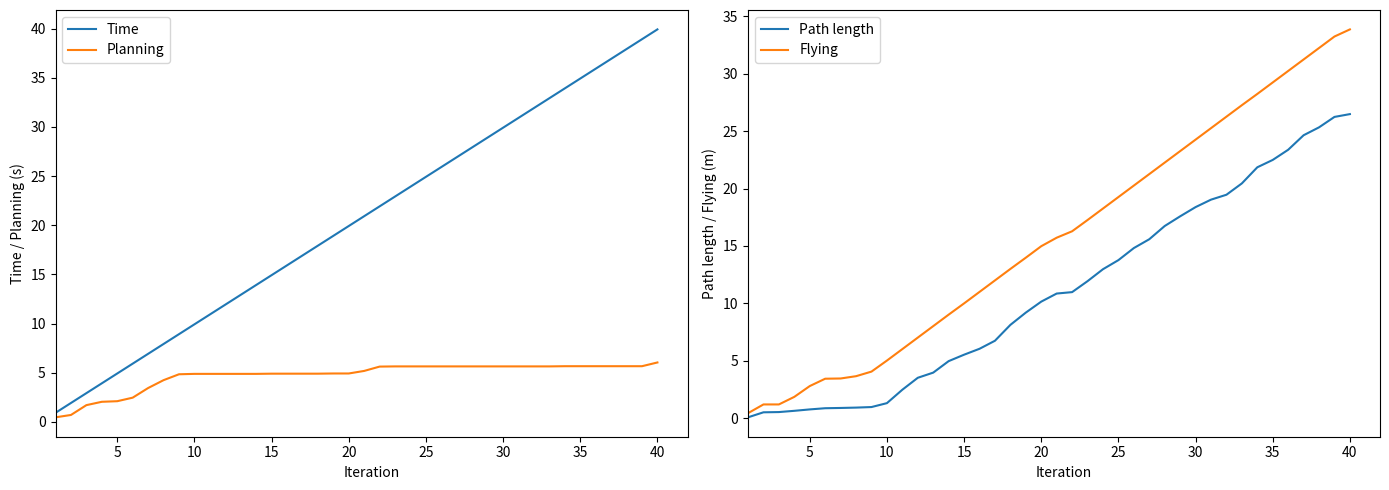

Which category has the highest value in the Time series?

40